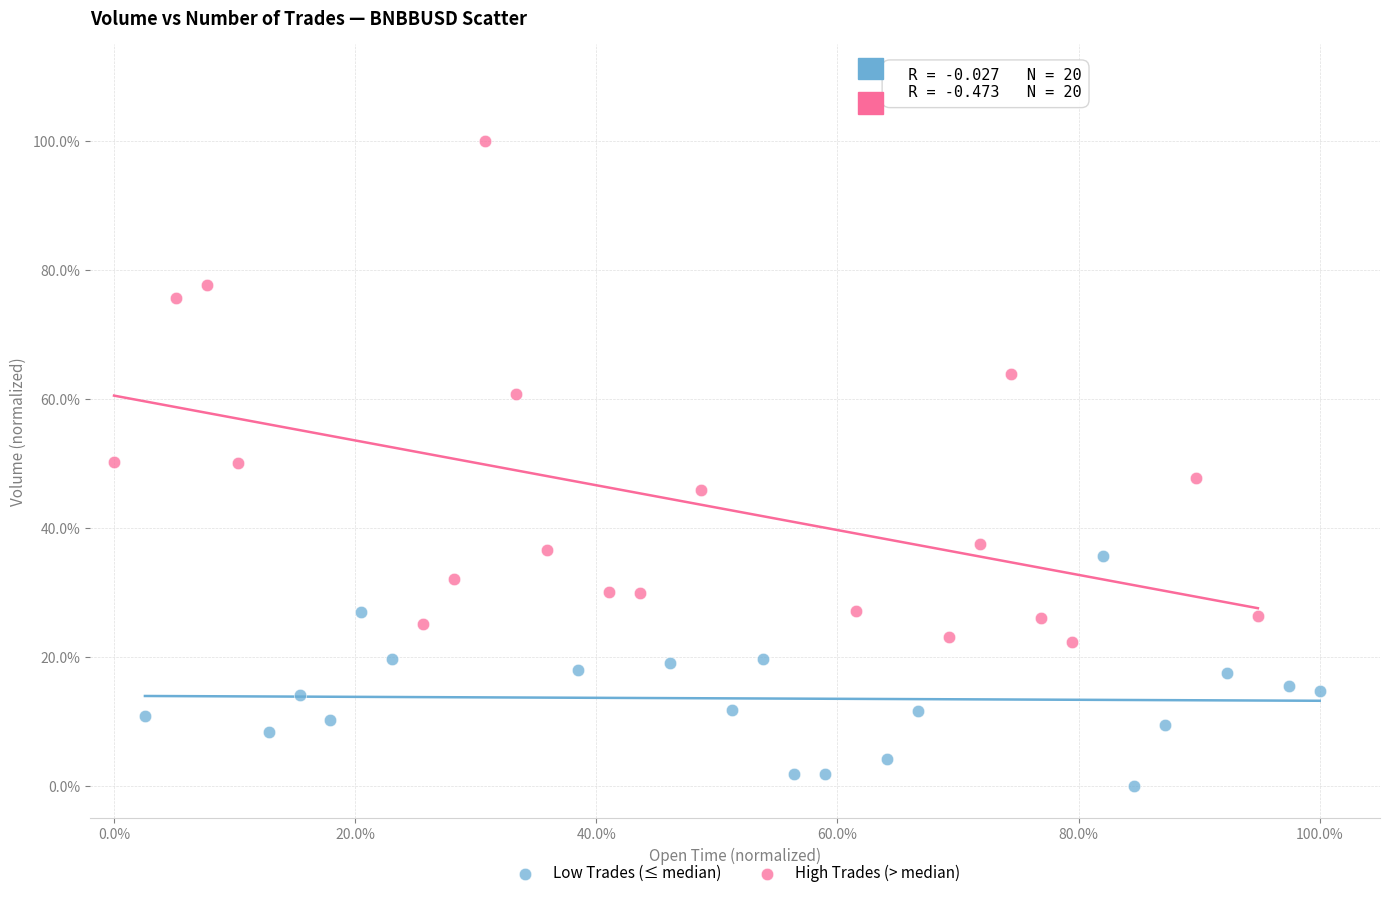

Which series has the widest spread of Y values?

High Trades (> median)